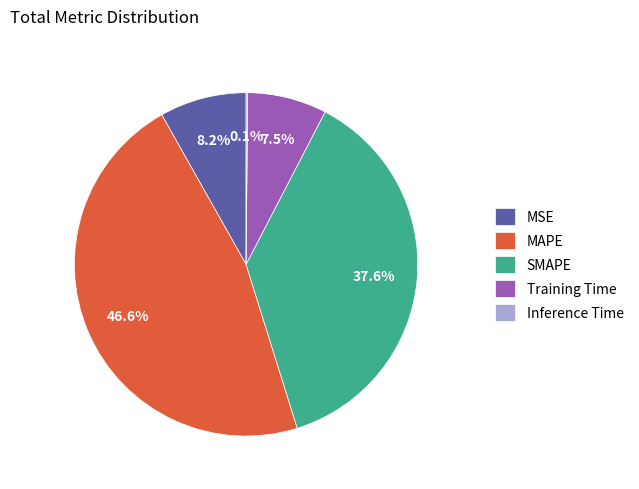

Which category has the biggest portion of the pie?

MAPE